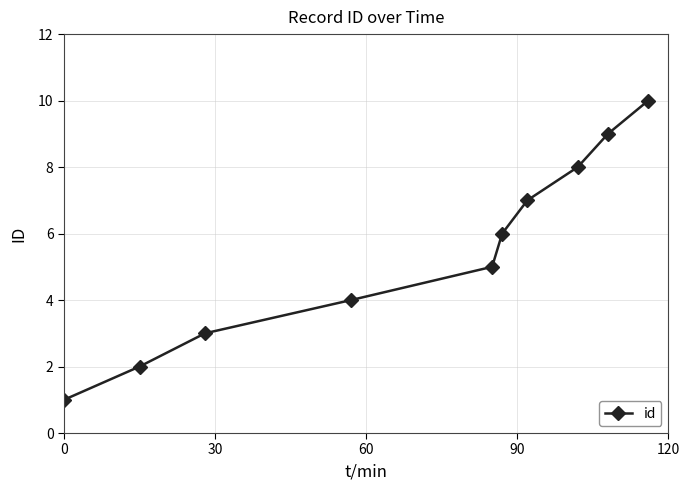

What is the maximum value shown in the chart?

10